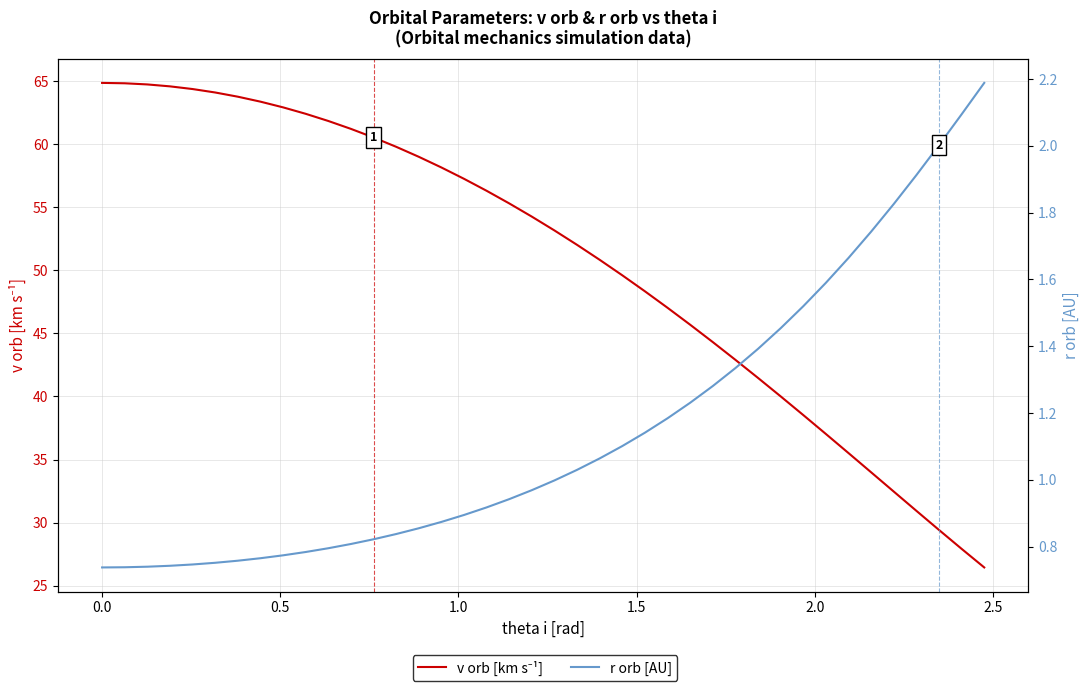

Is the value of r orb [AU] at 37 greater than the value of v orb [km s⁻¹] at 16?

No